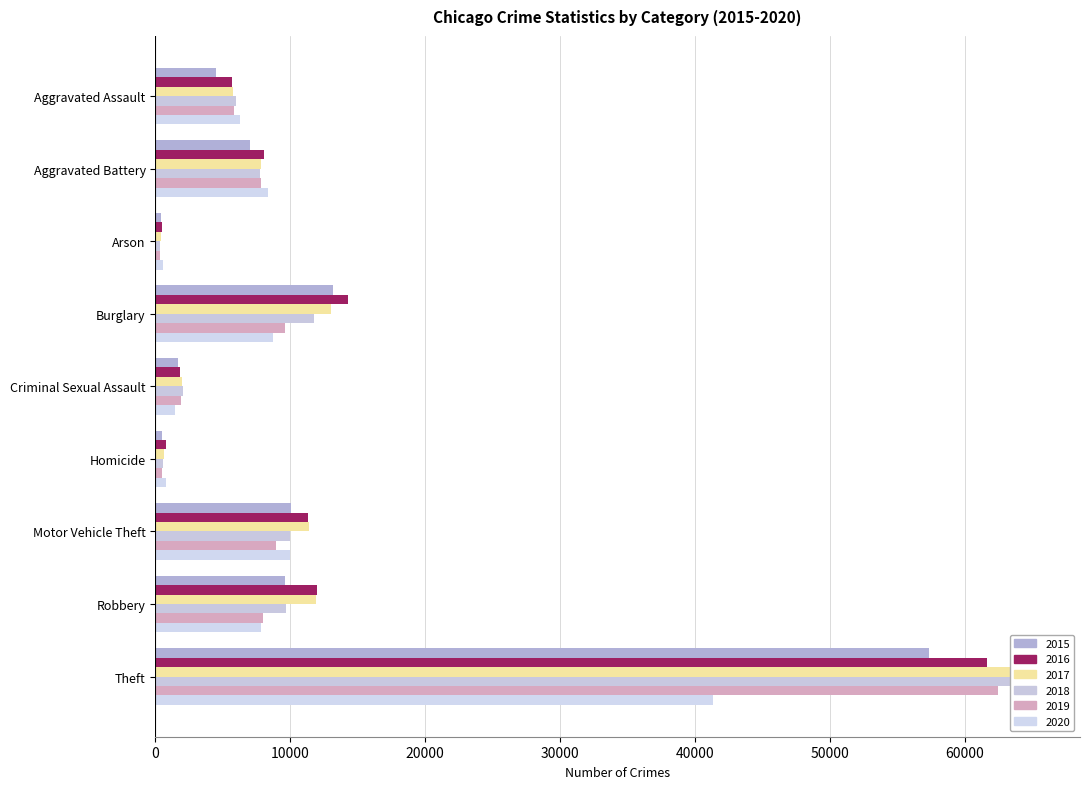

How many series are shown in this chart?

6